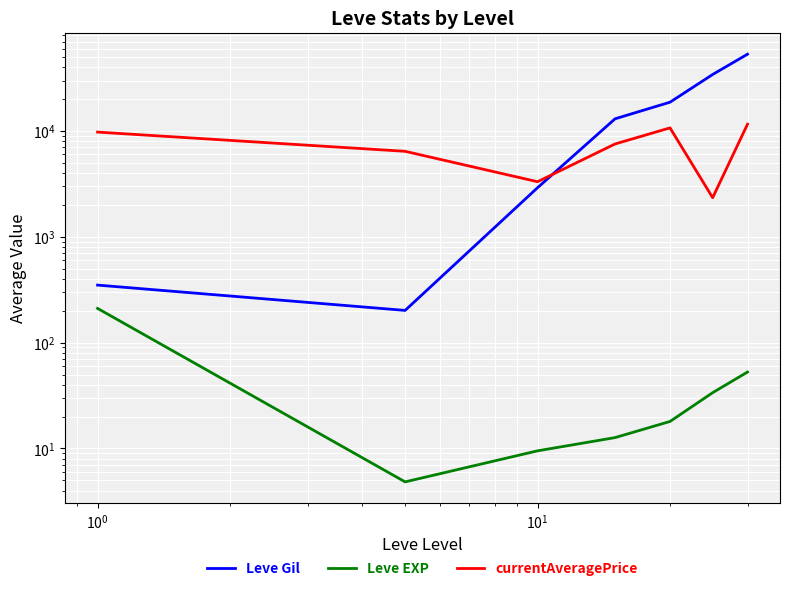

In Leve EXP, how many points are lower than both neighbors (excluding endpoints)?

1